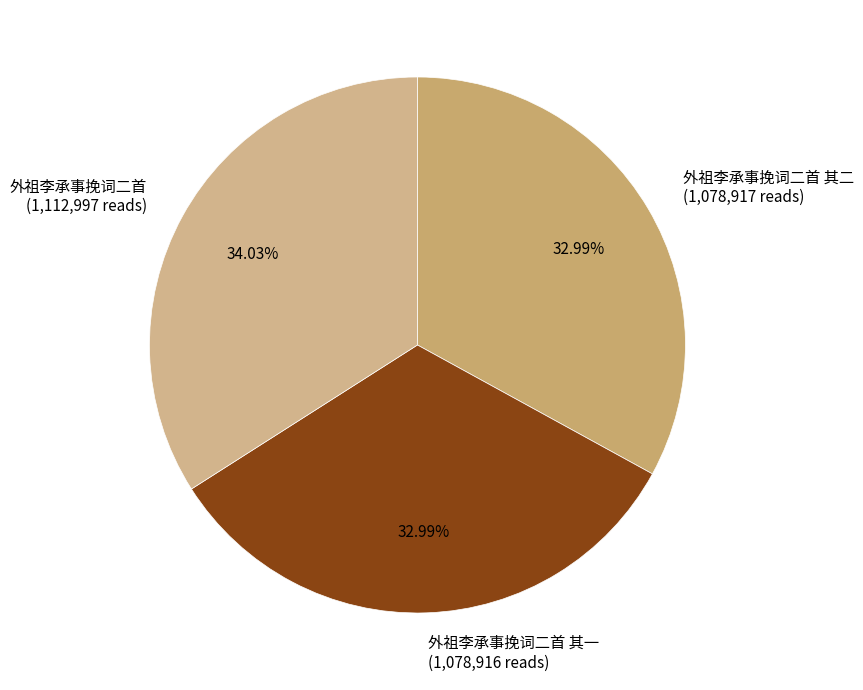

Approximately how many times larger is the value at 外祖李承事挽词二首 其一 (1,078,916 reads) compared to 外祖李承事挽词二首 (1,112,997 reads)?

1.0